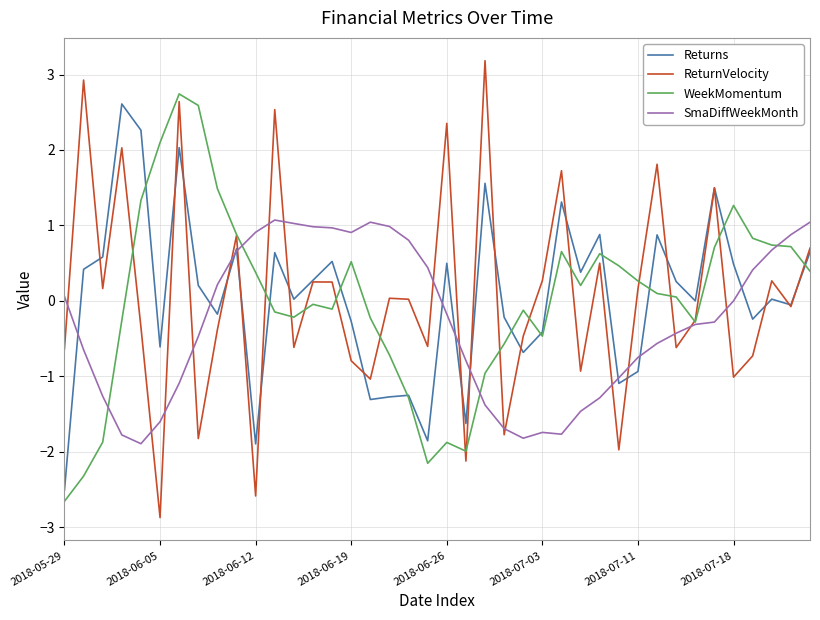

Which series has the widest spread of values?

ReturnVelocity